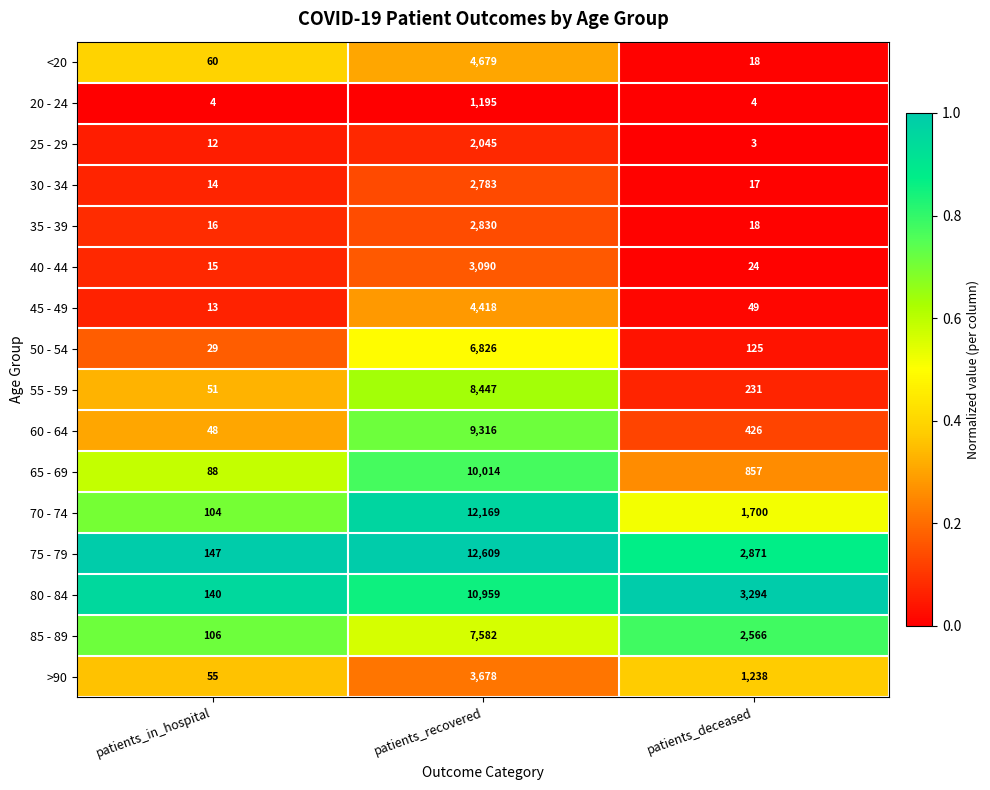

Which series has the largest range (max minus min)?

75 - 79